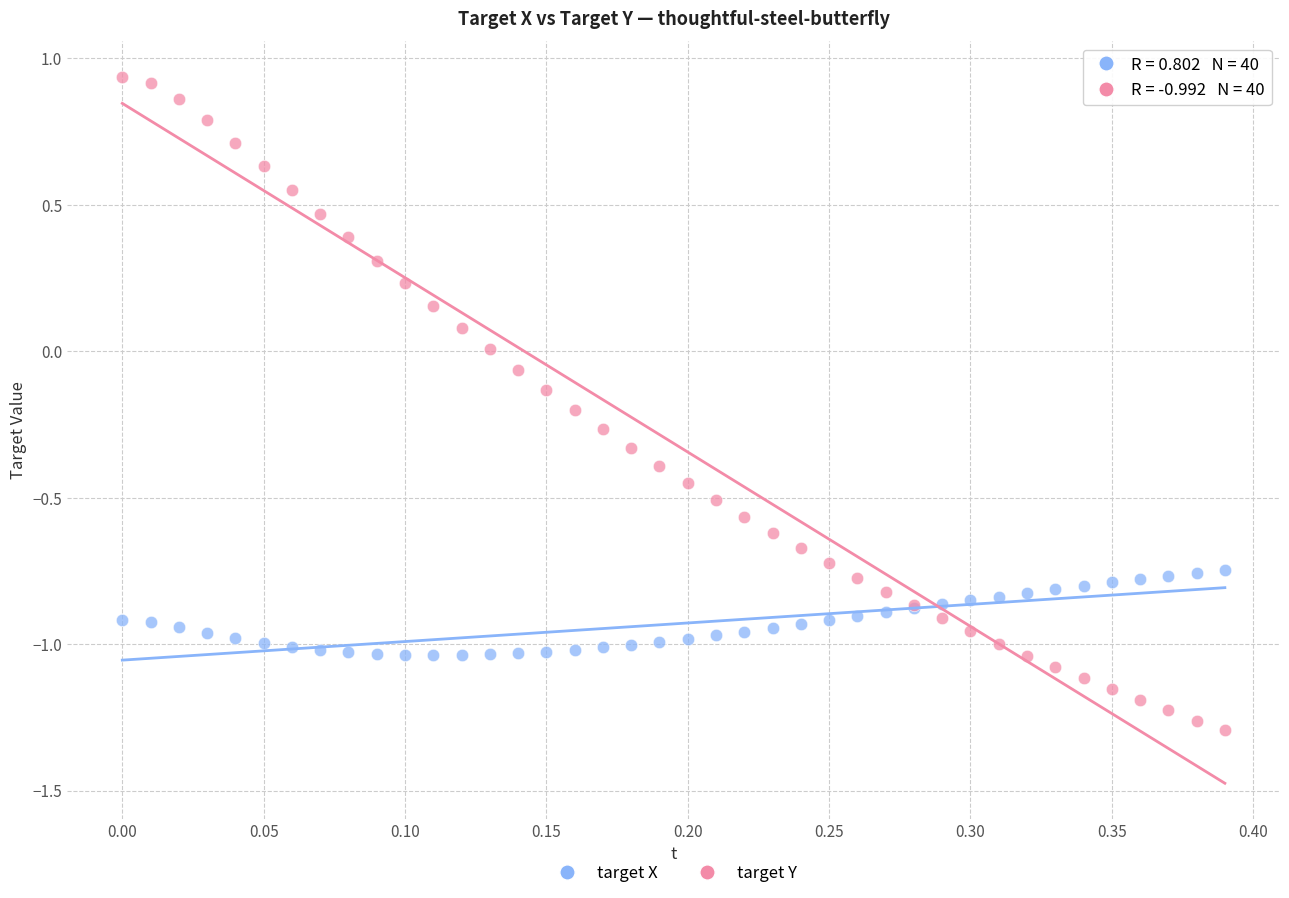

Which series reaches the minimum Y coordinate?

target Y